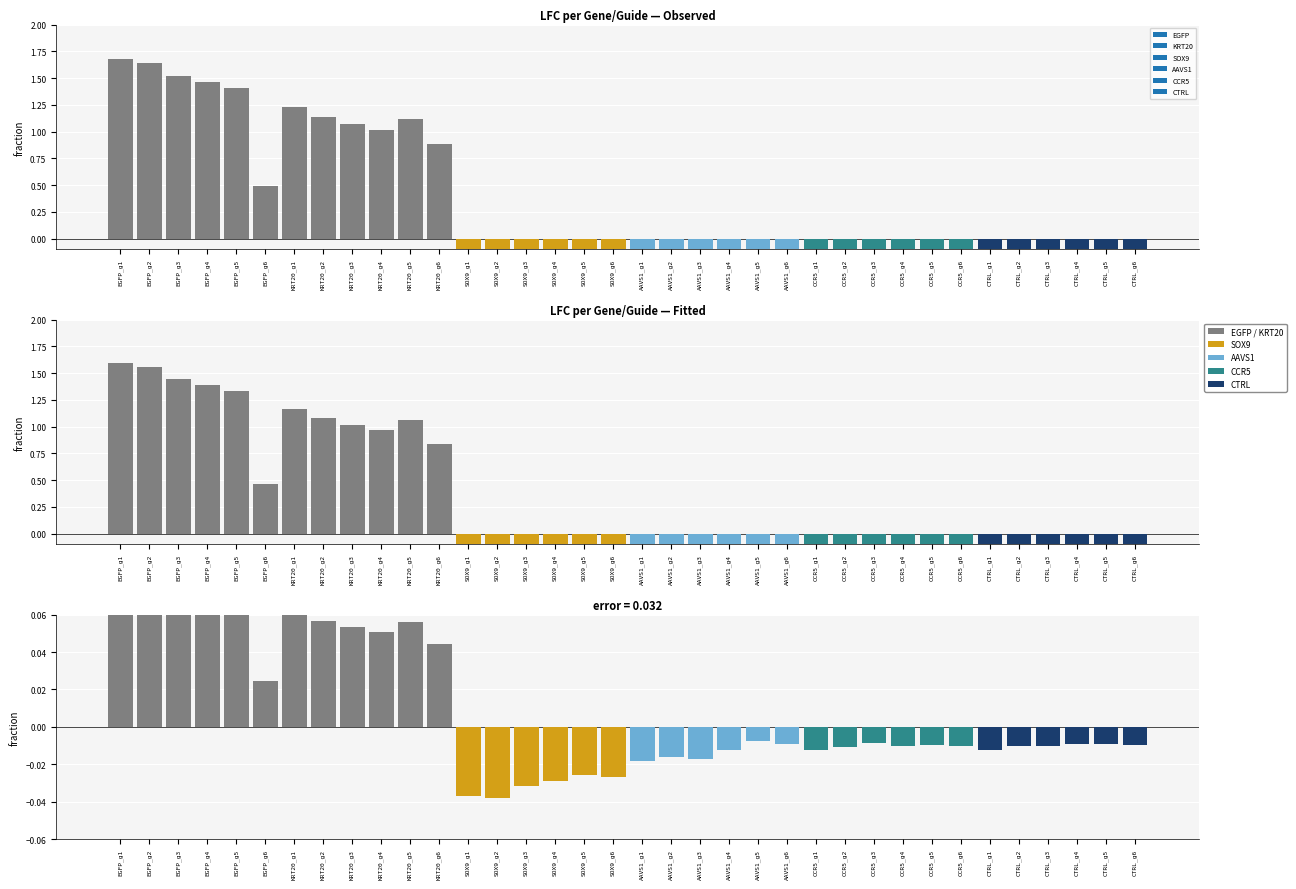

How many groups of bars are there?

6